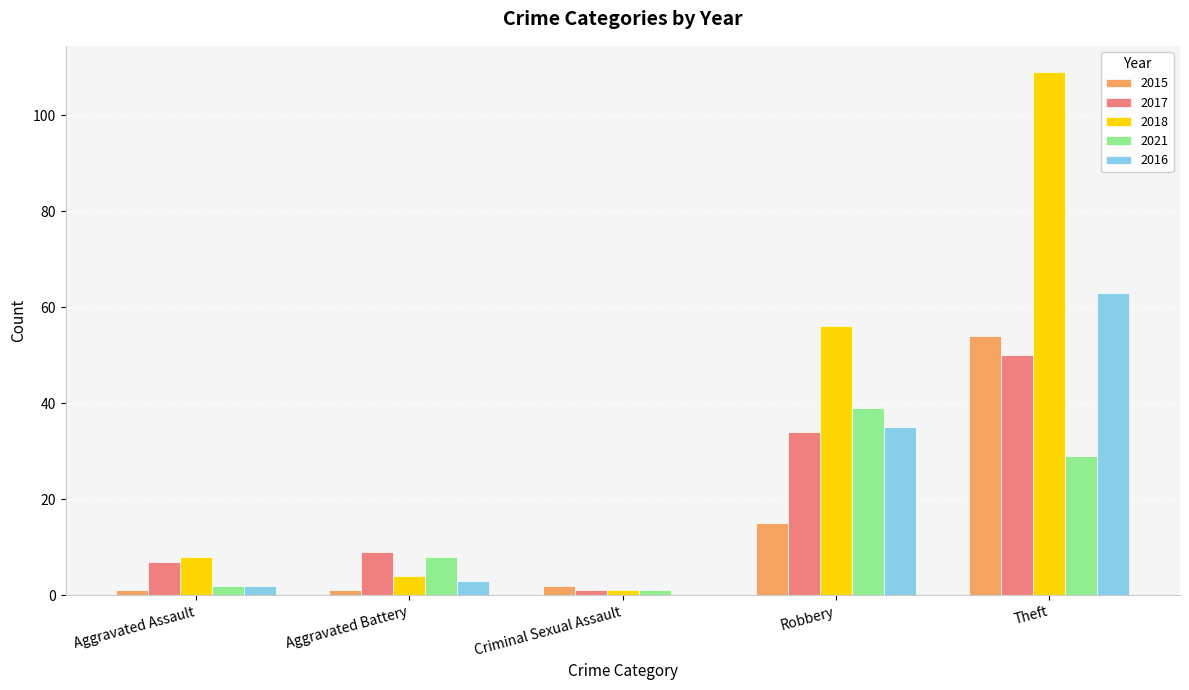

Reading left to right, list all the values displayed in this chart.

2015: Aggravated Assault=1	Aggravated Battery=1	Criminal Sexual Assault=2	Robbery=15	Theft=54
2017: Aggravated Assault=7	Aggravated Battery=9	Criminal Sexual Assault=1	Robbery=34	Theft=50
2018: Aggravated Assault=8	Aggravated Battery=4	Criminal Sexual Assault=1	Robbery=56	Theft=109
2021: Aggravated Assault=2	Aggravated Battery=8	Criminal Sexual Assault=1	Robbery=39	Theft=29
2016: Aggravated Assault=2	Aggravated Battery=3	Criminal Sexual Assault=0	Robbery=35	Theft=63